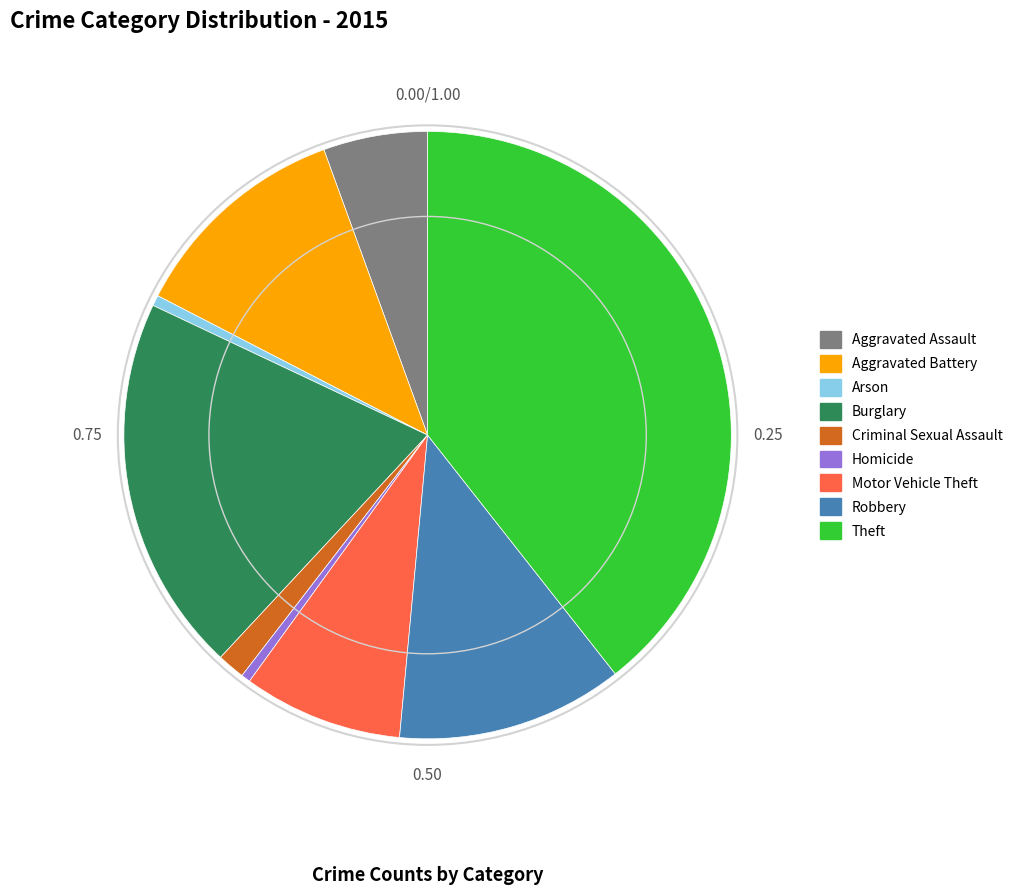

Approximately how many times larger is the value at Robbery compared to Motor Vehicle Theft?

1.4